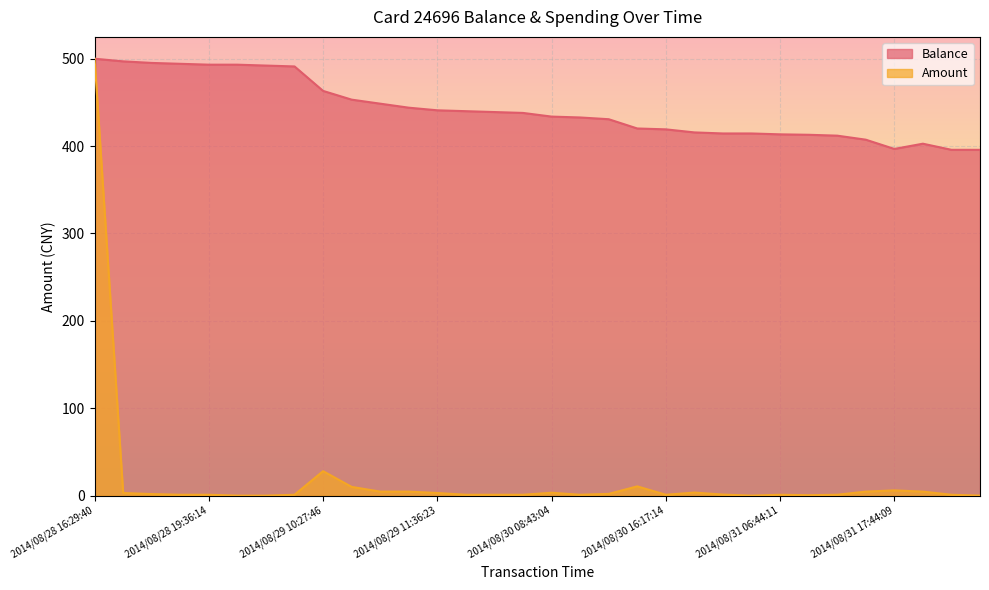

At 2014/08/29 10:27:46, list the series in order from largest to smallest.

Balance, Amount